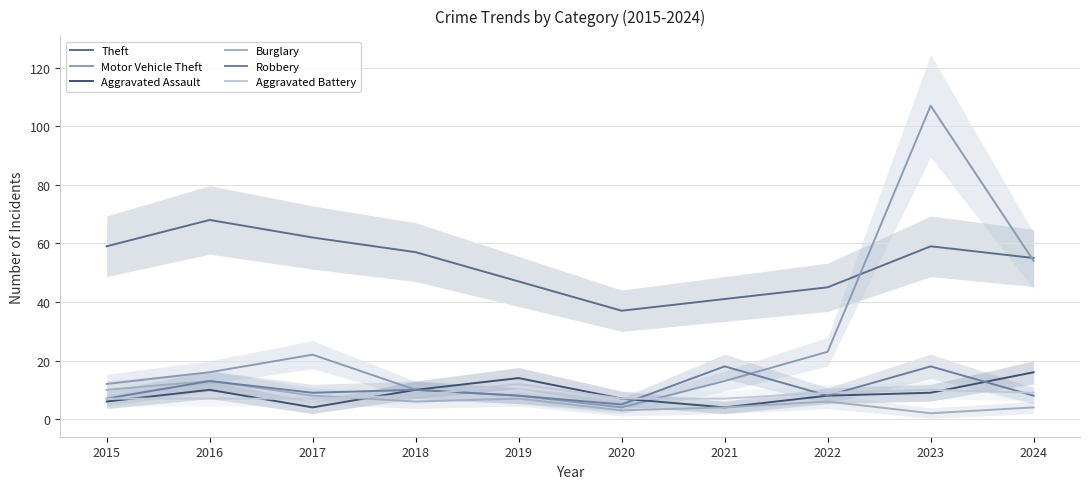

What is the sum of the Motor Vehicle Theft values at 2016 and 2023?

123